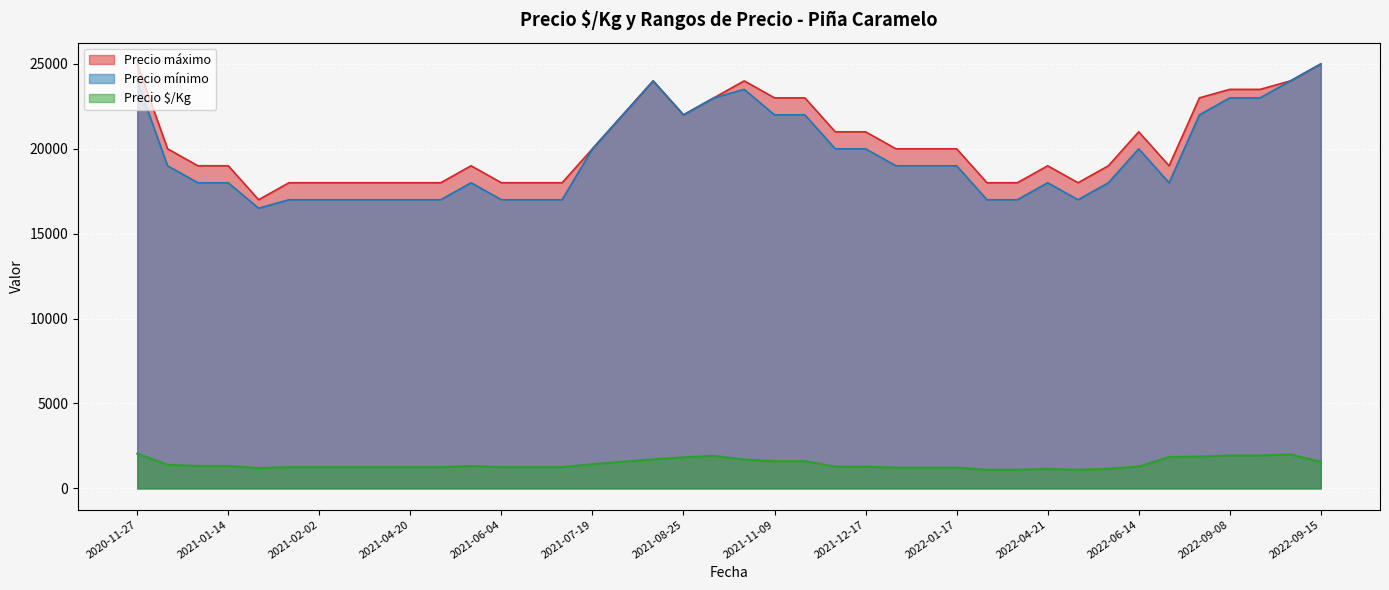

In Precio $/Kg, how many points are lower than both neighbors (excluding endpoints)?

15